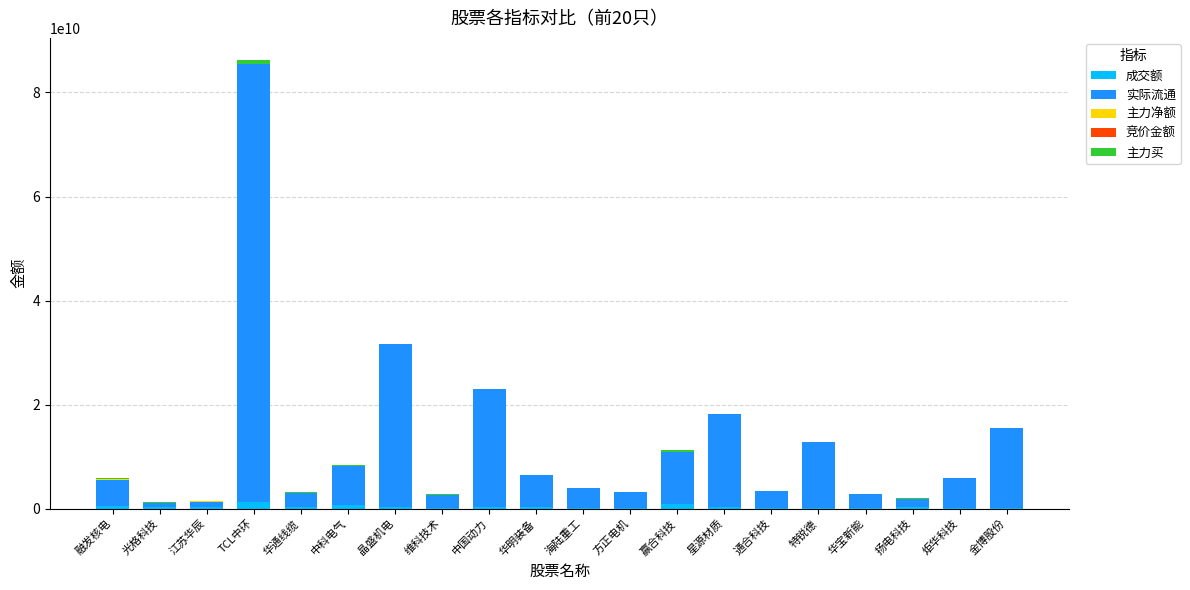

Count the number of categories in the chart.

20